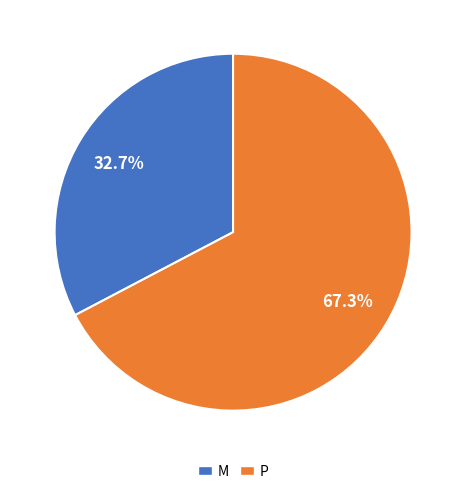

Rank the categories by value from highest to lowest.

P, M